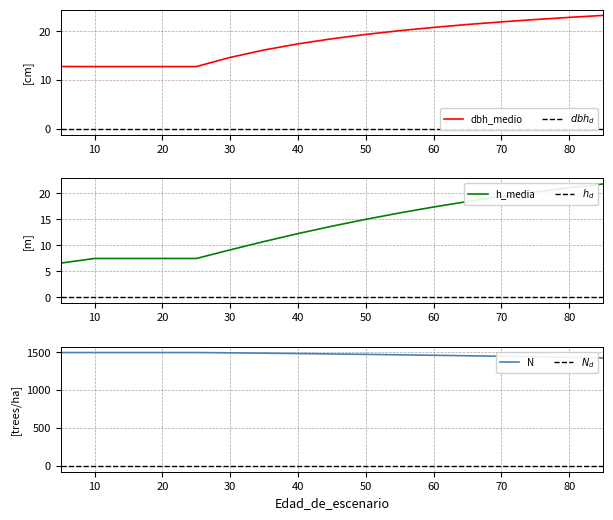

Rank the series by their maximum value, from highest to lowest.

N, dbh_medio, h_media, $dbh_d$, $h_d$, $N_d$